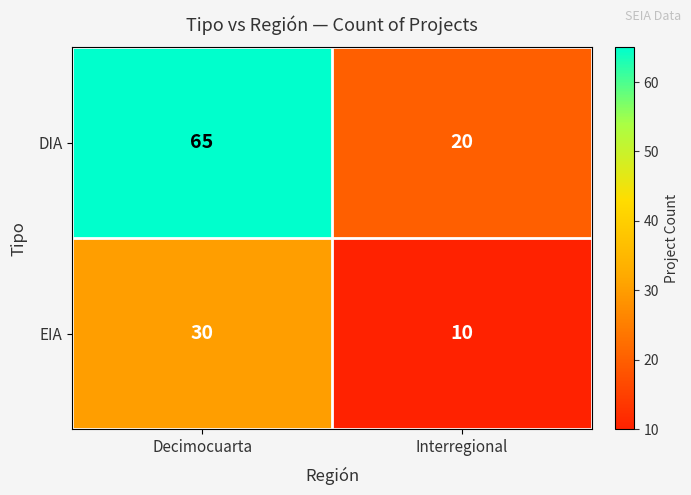

Is the value of DIA at Interregional greater than the value of EIA at Interregional?

Yes